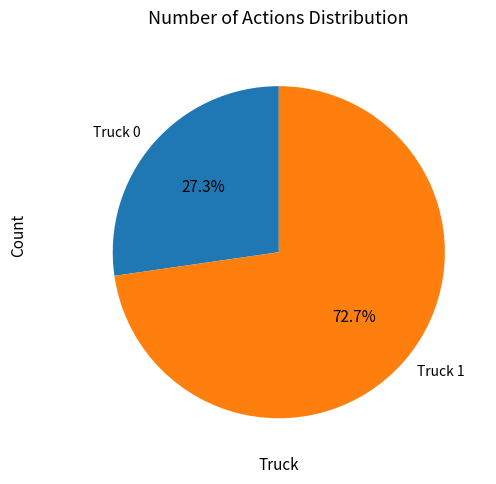

Does Truck 1 account for over 50% of the chart?

Yes